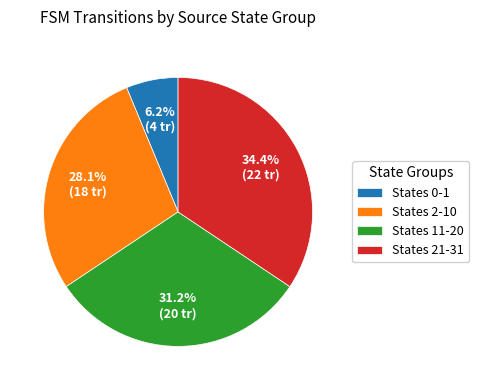

What is the ratio of the value at States 2-10 to the value at States 0-1?

4.5